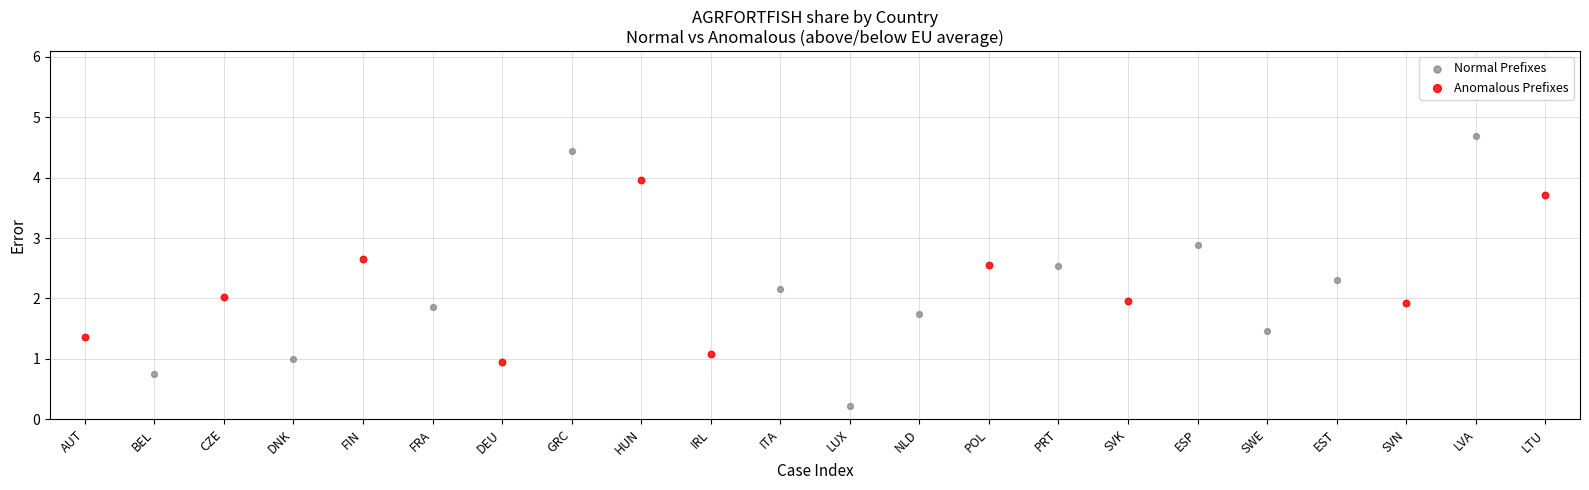

Which series reaches the maximum Y coordinate?

Normal Prefixes